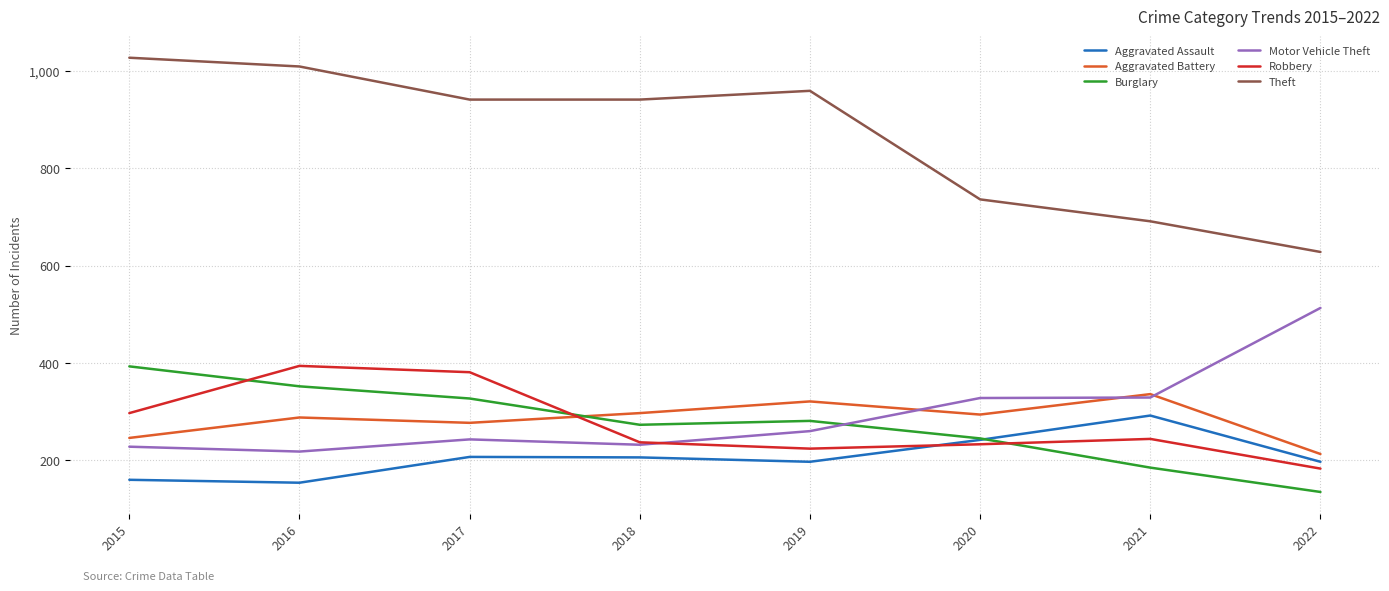

What is the smallest value displayed?

135